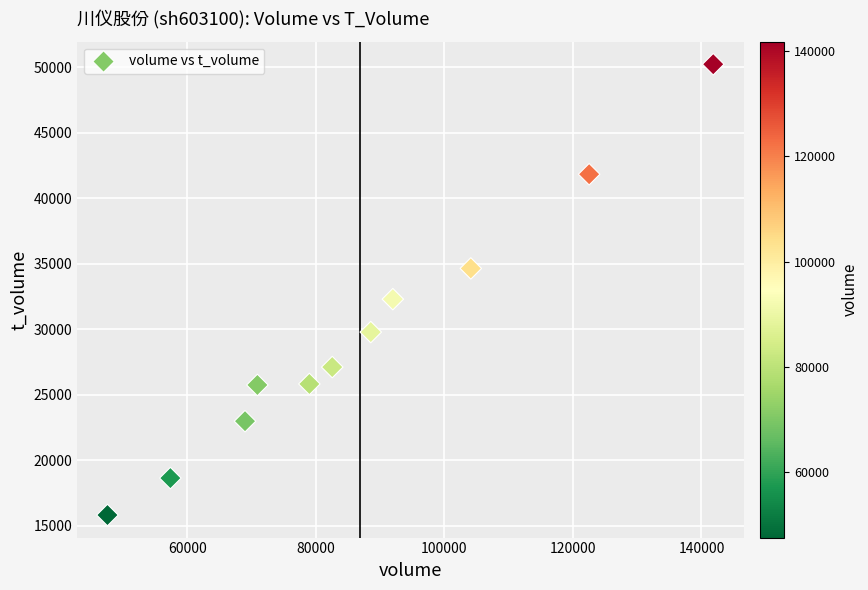

What Y value in the scatter plot is closest to 33018?

32291